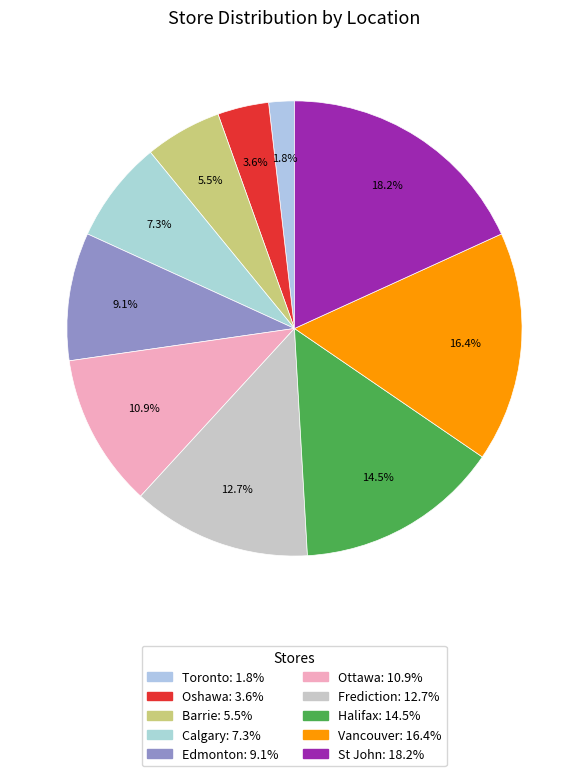

True or false: Halifax accounts for 15% of the total.

True